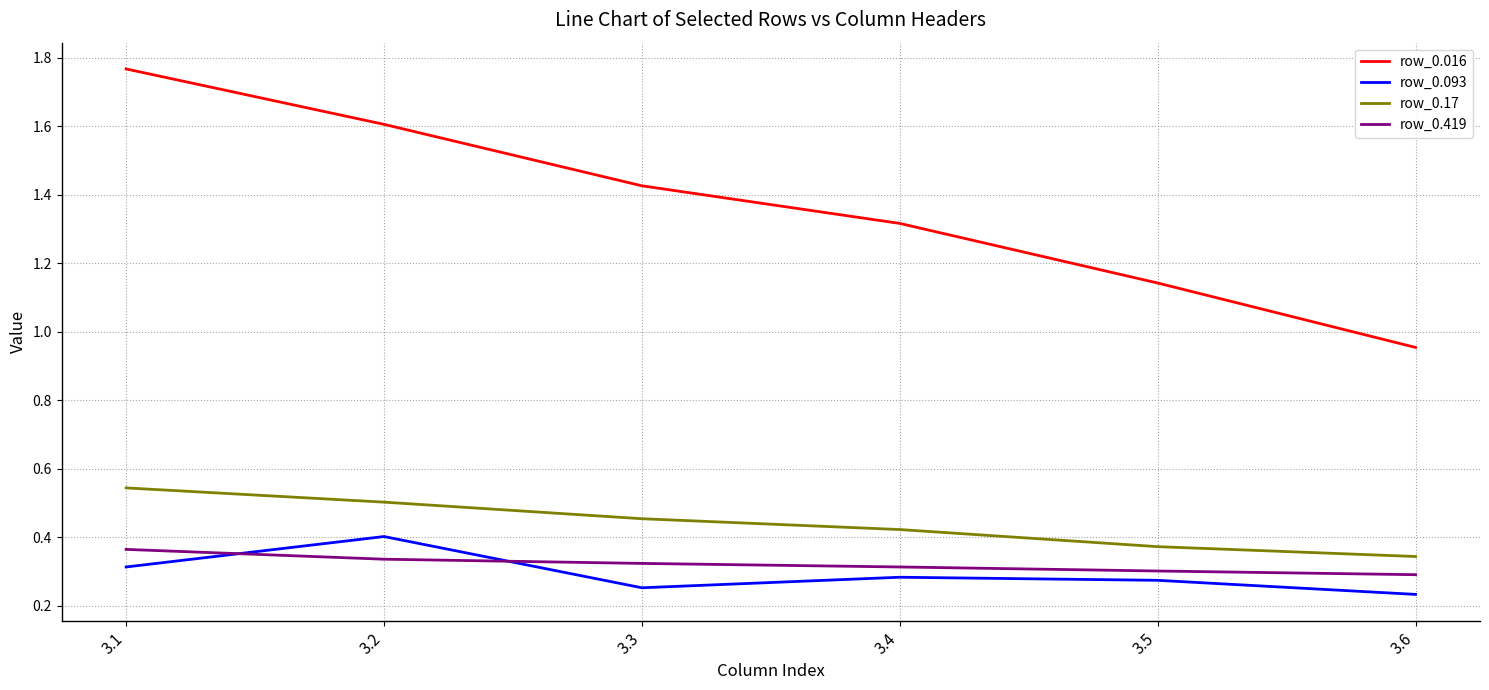

Which series has the largest total across all categories?

row_0.016